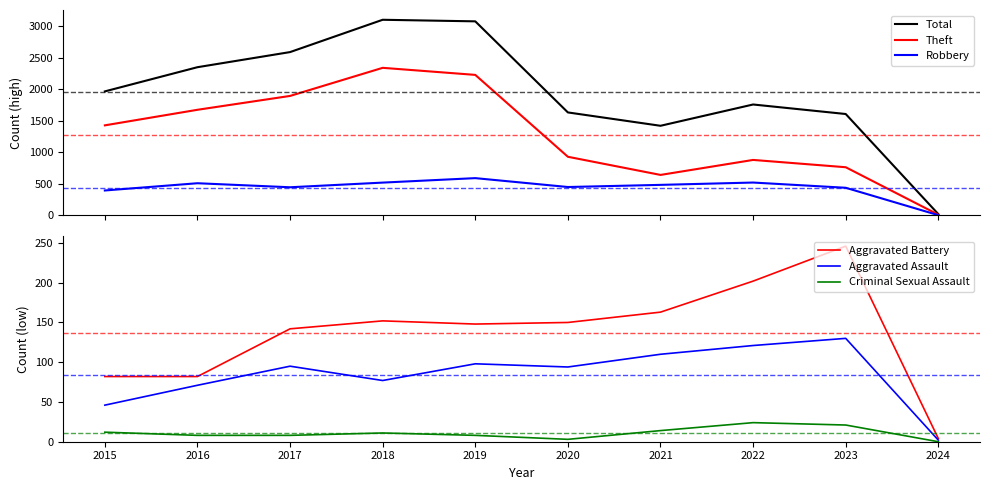

Count the number of categories in the chart.

10